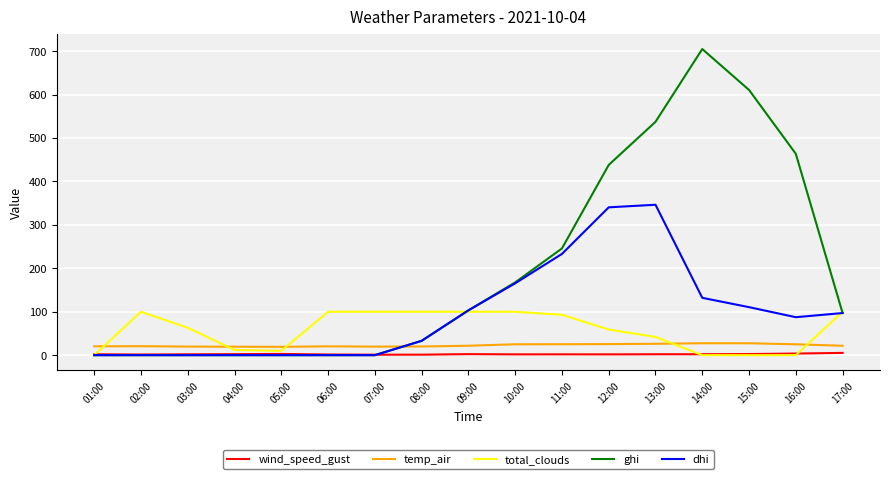

What are all the series names shown in the legend?

wind_speed_gust, temp_air, total_clouds, ghi, dhi